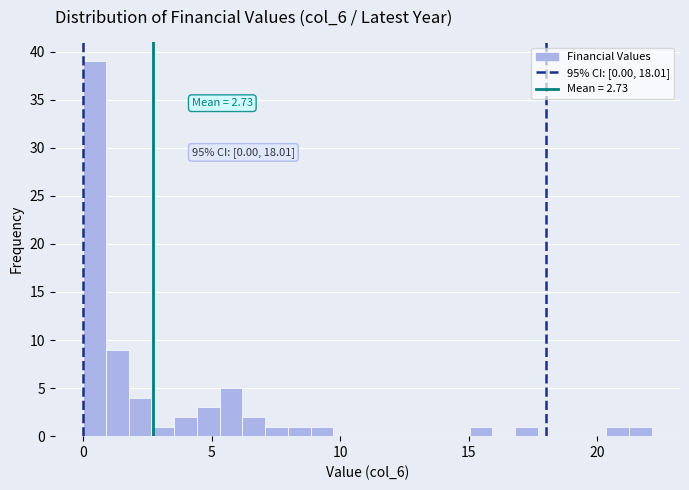

Read against the x-axis, roughly where is the centre of the tallest bar?

0.5